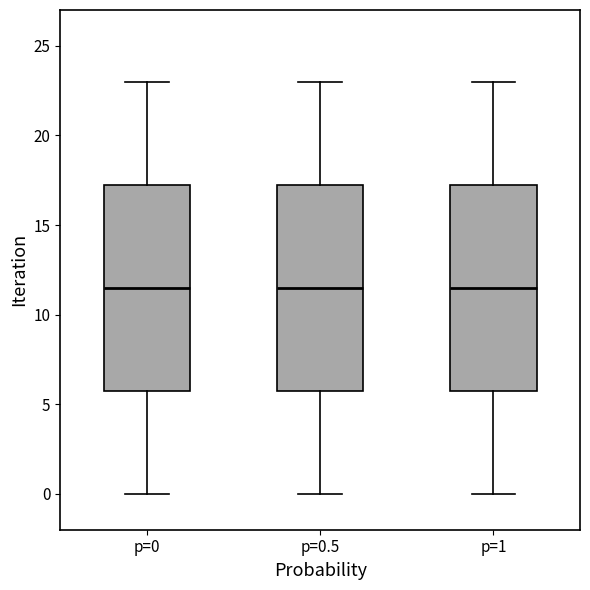

Where is the lower edge of the box for p=0.5 on the y-axis? The values are not printed on the chart, so give them approximately, as read against the axis.

6.0